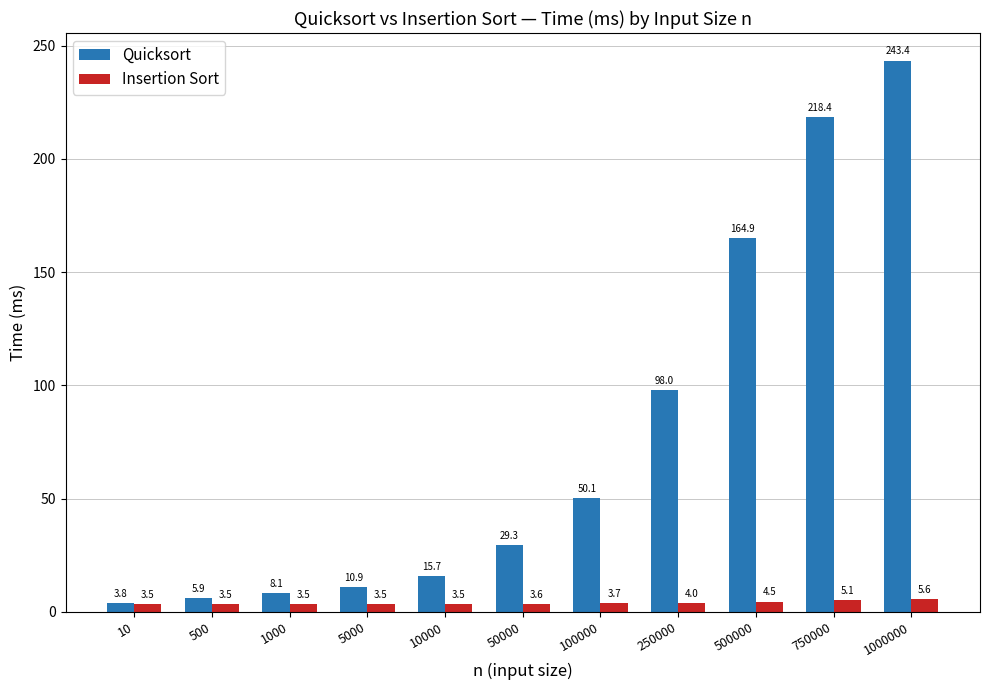

What is the value of the Insertion Sort bar at the 8th from the left?

4.0